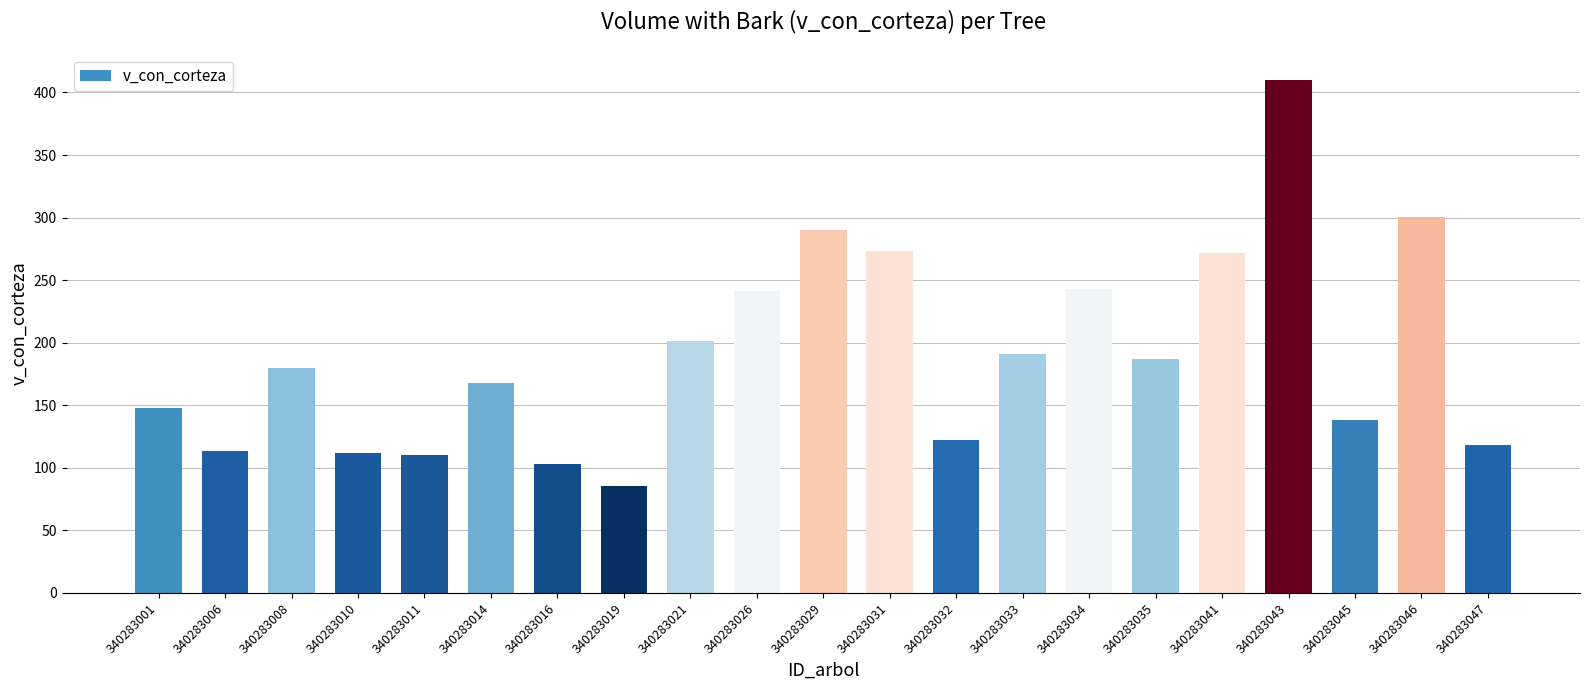

Between 340283035 and 340283045, which is larger?

340283035